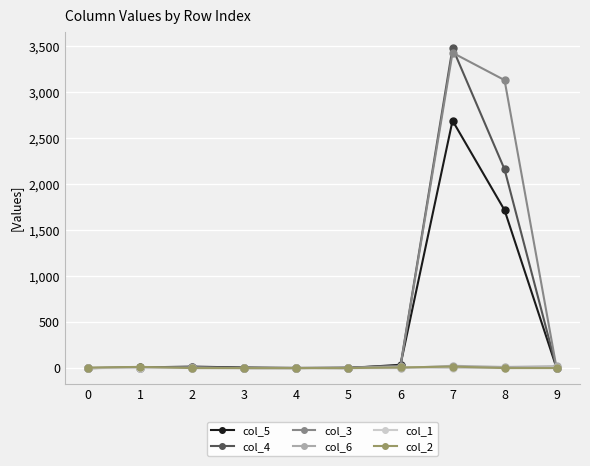

True or false: col_3 has more than 1 interior local peaks.

True